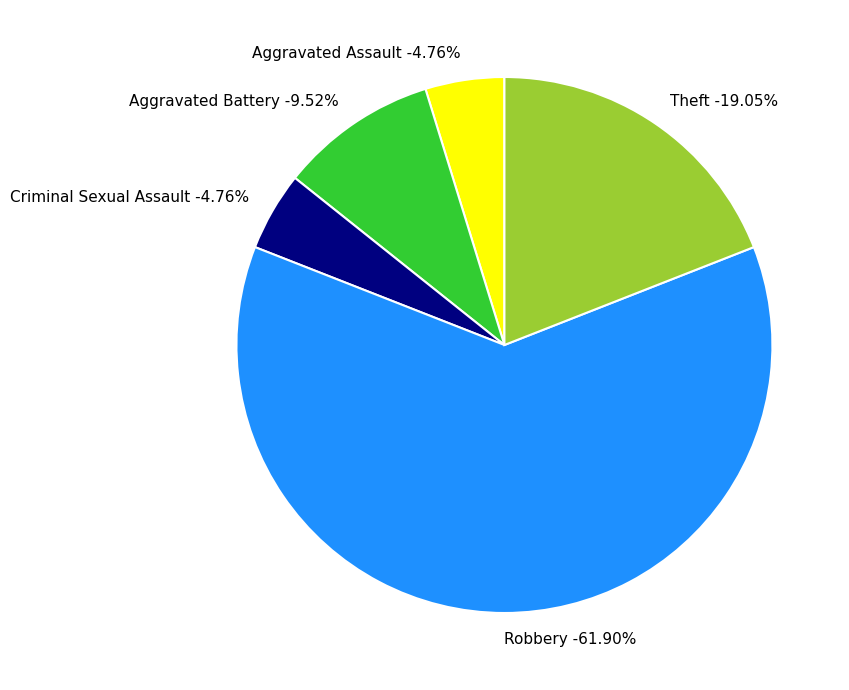

To the nearest percent, what percentage of the pie is Criminal Sexual Assault?

5%